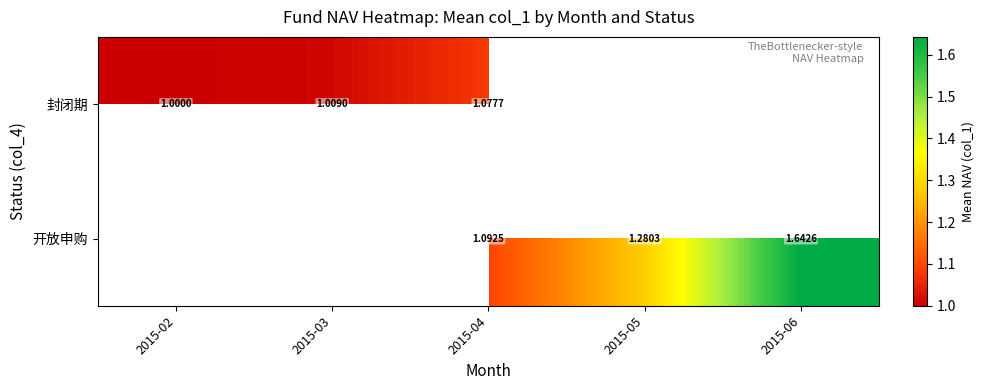

Is the value of 开放申购 at 2015-04 greater than the value of 封闭期 at 2015-04?

Yes